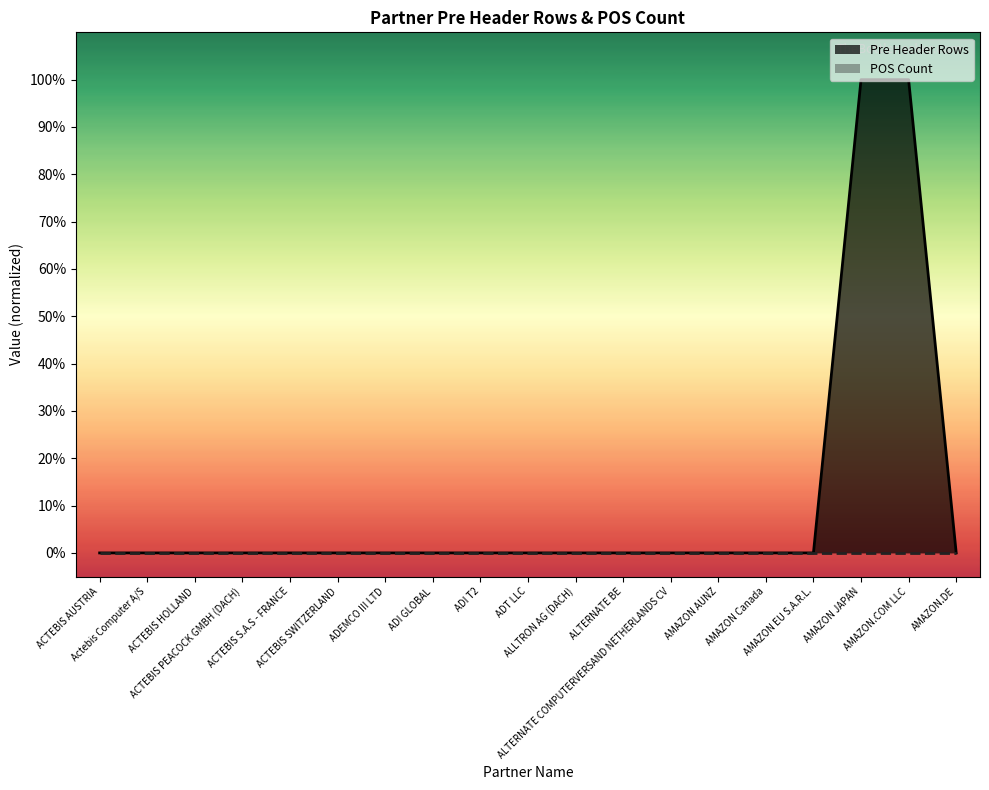

Does the chart have visible grid lines?

No